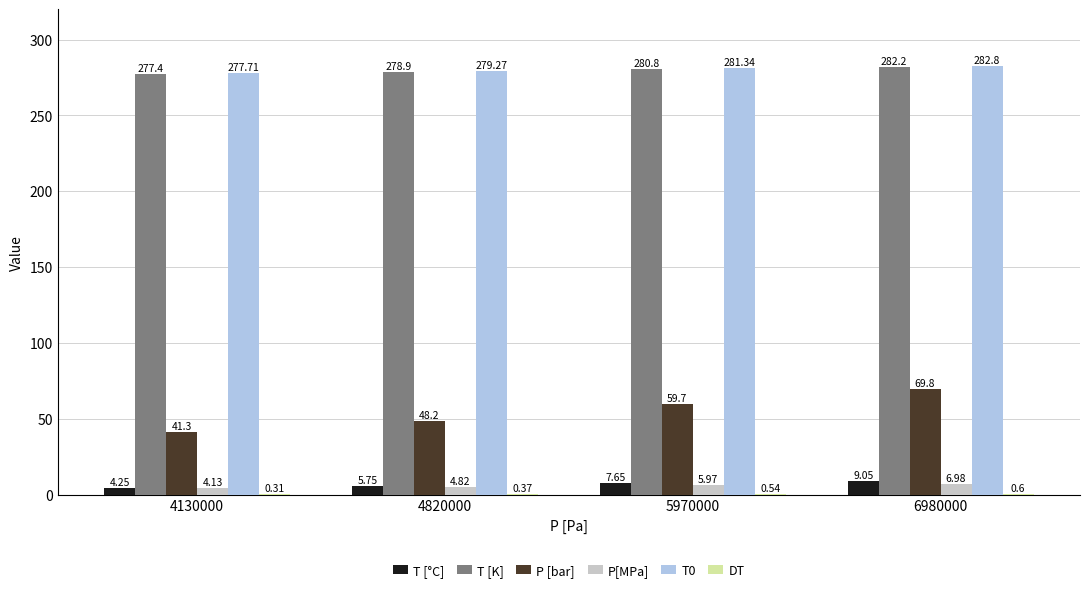

Which series has the largest total across all categories?

T0